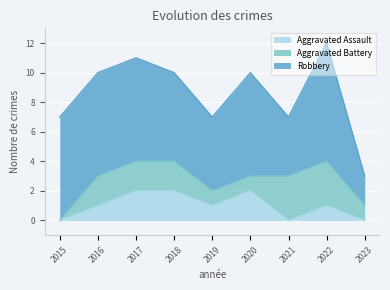

Reading left to right, what are all the values shown in this chart?

Aggravated Assault: 2015=0	2016=1	2017=2	2018=2	2019=1	2020=2	2021=0	2022=1	2023=0
Aggravated Battery: 2015=0	2016=2	2017=2	2018=2	2019=1	2020=1	2021=3	2022=3	2023=1
Robbery: 2015=7	2016=7	2017=7	2018=6	2019=5	2020=7	2021=4	2022=8	2023=2